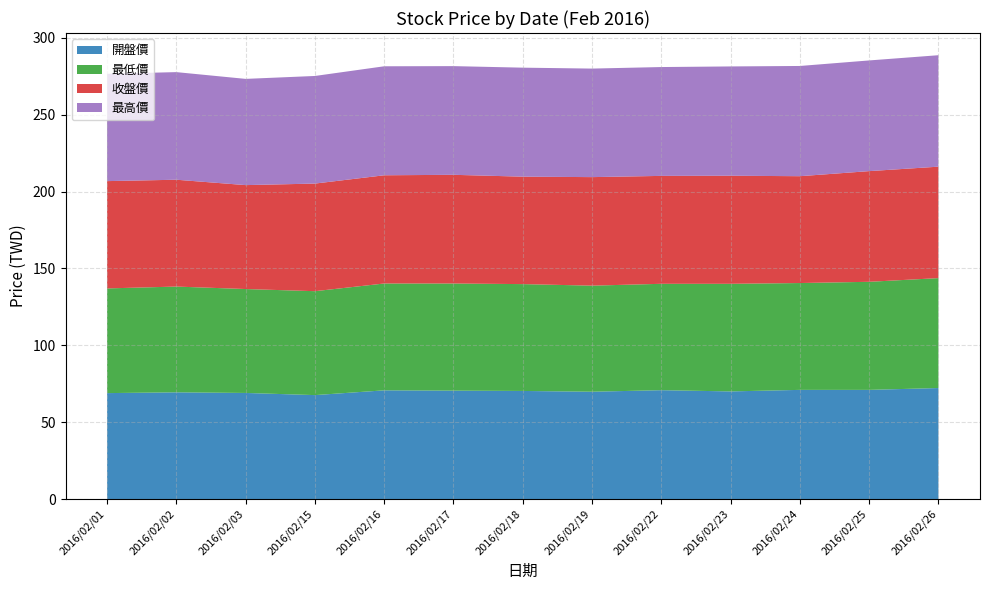

Reading left to right, list all the values displayed in this chart.

開盤價: 68.9	69.4	69.0	67.6	70.7	70.5	70.3	69.8	70.8	70.0	71.0	71.0	72.2
最低價: 68.1	68.8	67.6	67.6	69.5	69.7	69.5	69.0	69.2	70.0	69.5	70.3	71.5
收盤價: 69.8	69.5	67.6	70.0	70.4	70.7	69.9	70.6	70.2	70.3	69.5	72.0	72.5
最高價: 69.8	70.0	69.1	70.0	70.9	70.7	70.9	70.6	70.8	71.1	71.7	72.0	72.5